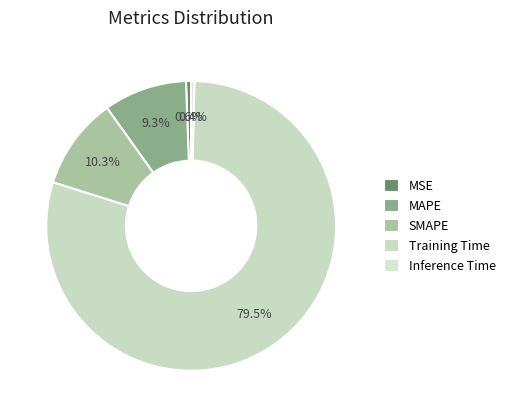

The Inference Time slice represents 13% of the pie. True or false?

False